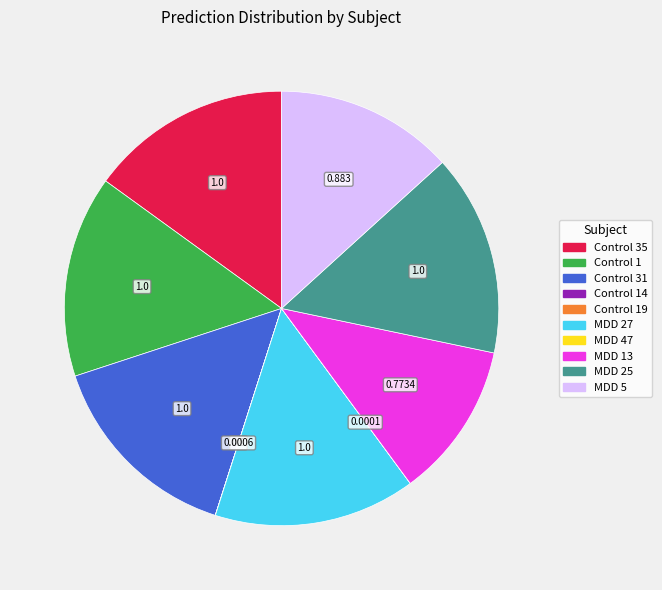

Is there any slice that represents more than half of the pie?

No